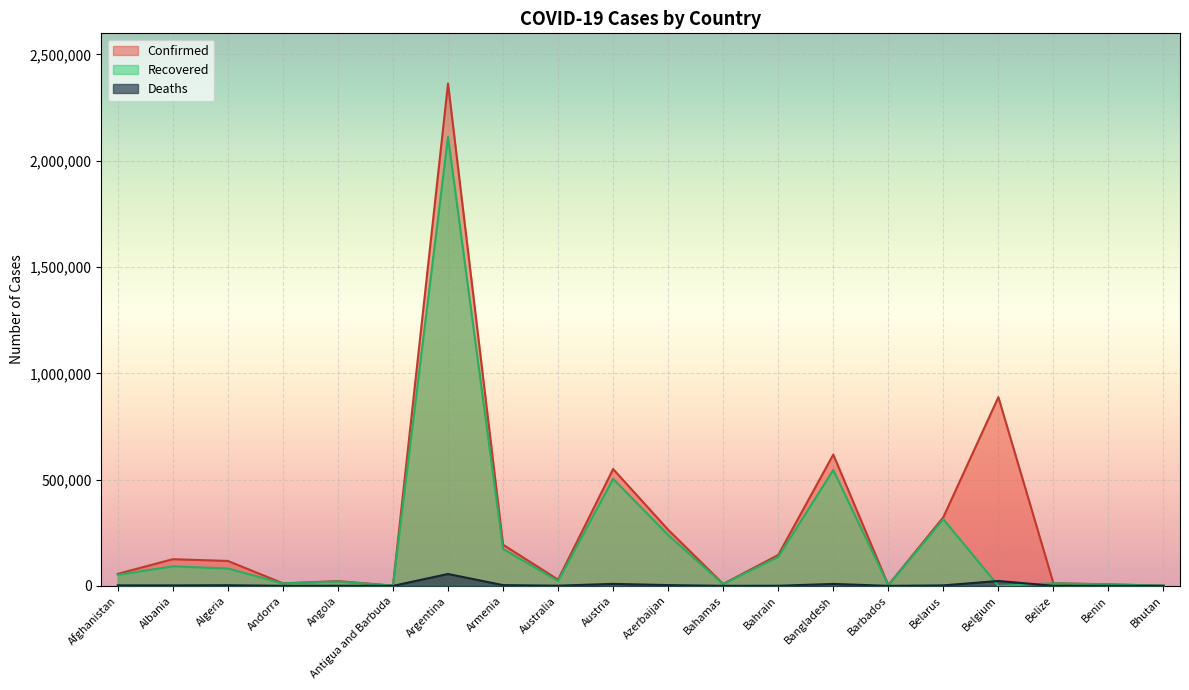

Reading left to right, extract all data points from this chart.

Confirmed: Afghanistan=56517	Albania=125506	Algeria=117304	Andorra=12053	Angola=22399	Antigua and Barbuda=1147	Argentina=2363251	Armenia=193736	Australia=29333	Austria=549592	Azerbaijan=263961	Bahamas=9171	Bahrain=145380	Bangladesh=617764	Barbados=3659	Belarus=323043	Belgium=887920	Belize=12456	Benin=7313	Bhutan=886
Recovered: Afghanistan=51788	Albania=91875	Algeria=81632	Andorra=11365	Angola=20508	Antigua and Barbuda=857	Argentina=2112266	Armenia=173681	Australia=23014	Austria=503729	Azerbaijan=238985	Bahamas=8676	Bahrain=136064	Bangladesh=544938	Barbados=3506	Belarus=313628	Belgium=0	Belize=12090	Benin=6452	Bhutan=869
Deaths: Afghanistan=2489	Albania=2241	Algeria=3096	Andorra=115	Angola=538	Antigua and Barbuda=28	Argentina=55941	Armenia=3533	Australia=909	Austria=9368	Azerbaijan=3593	Bahamas=188	Bahrain=523	Bangladesh=9105	Barbados=42	Belarus=2257	Belgium=23045	Belize=317	Benin=93	Bhutan=1